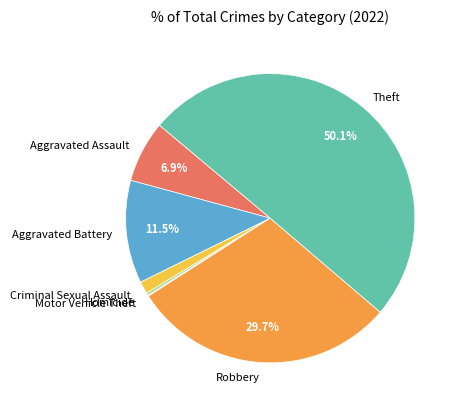

Which slice represents more than half of the pie?

Theft